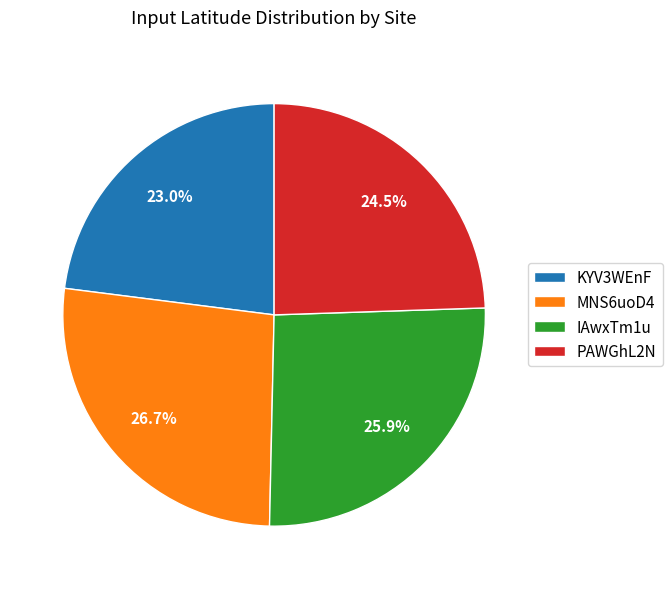

To the nearest percent, what percentage of the pie is KYV3WEnF?

23%